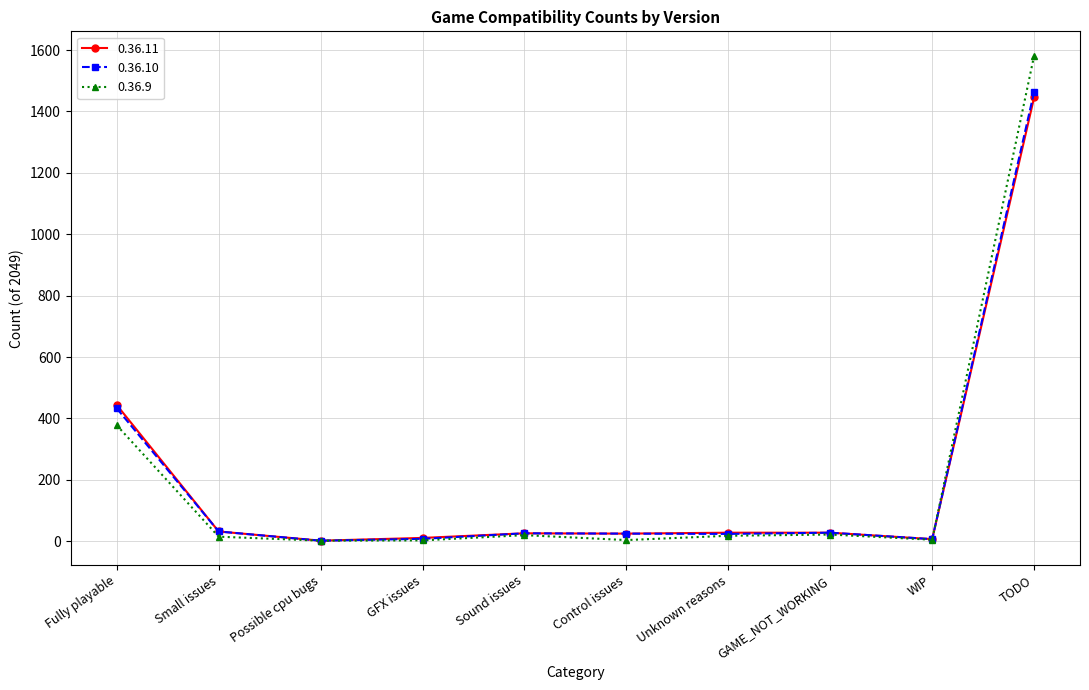

Which series has the widest spread of values?

0.36.9